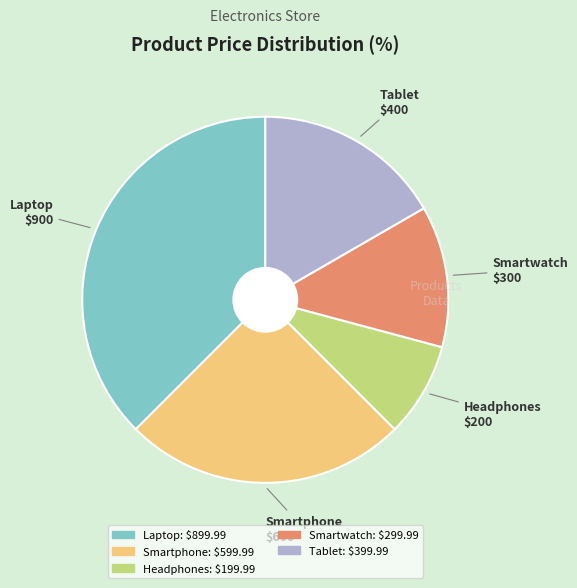

Combined, do Tablet and Smartwatch account for over 50%?

No